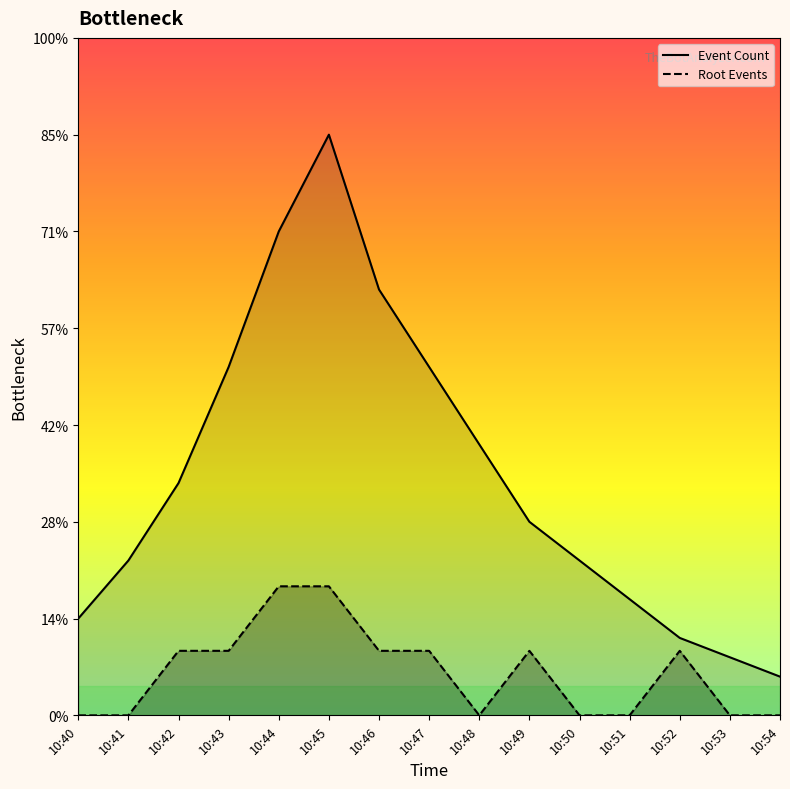

At which label is Root Events closest to 3?

10:42